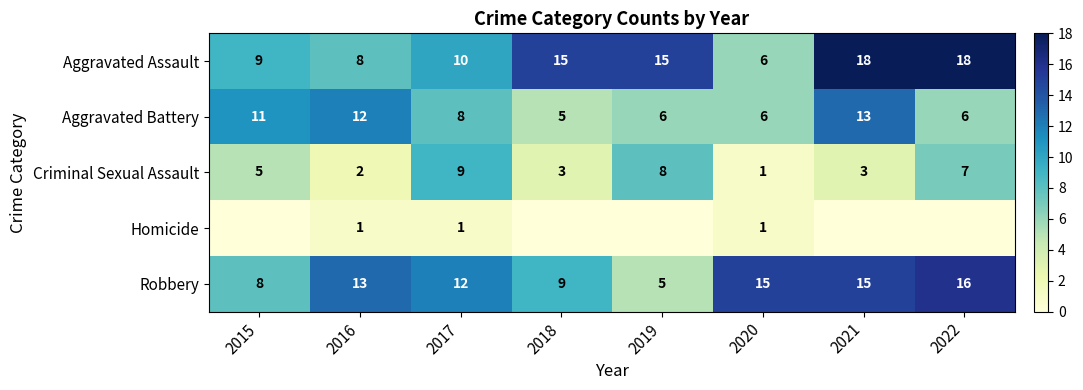

What is the difference between the highest and lowest values at 2019?

15